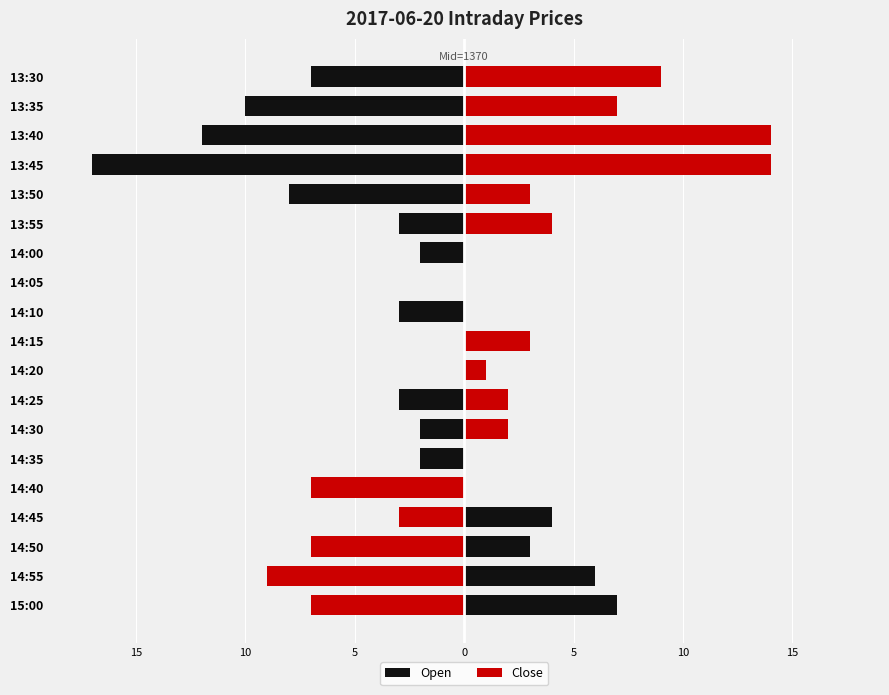

List the series in order of their overall mean, lowest first.

Open, Close